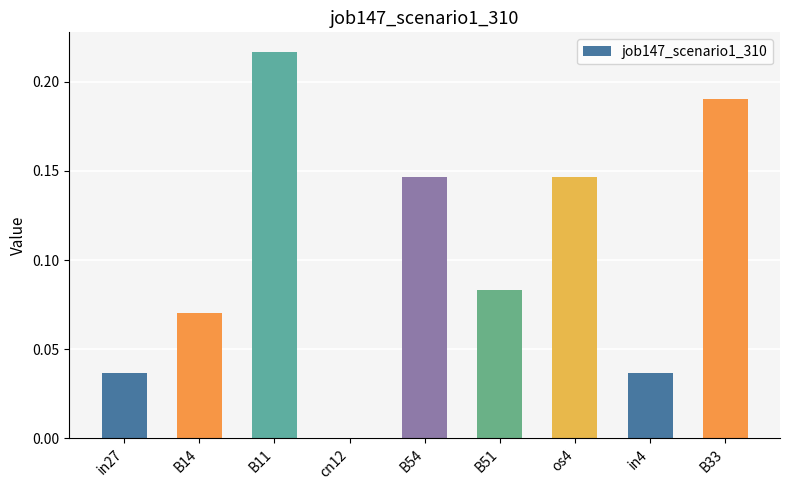

How many data points are above 0?

8